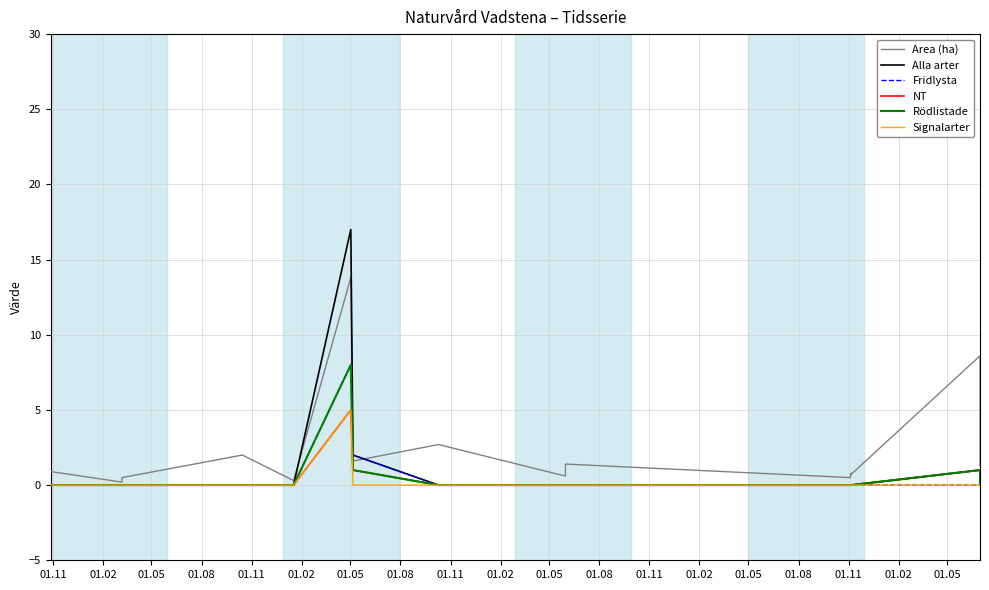

Which series has the largest range (max minus min)?

Alla arter